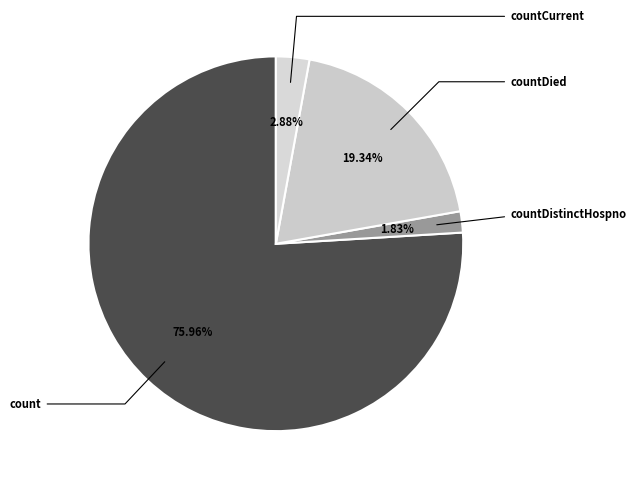

What is the largest slice in the pie chart?

count